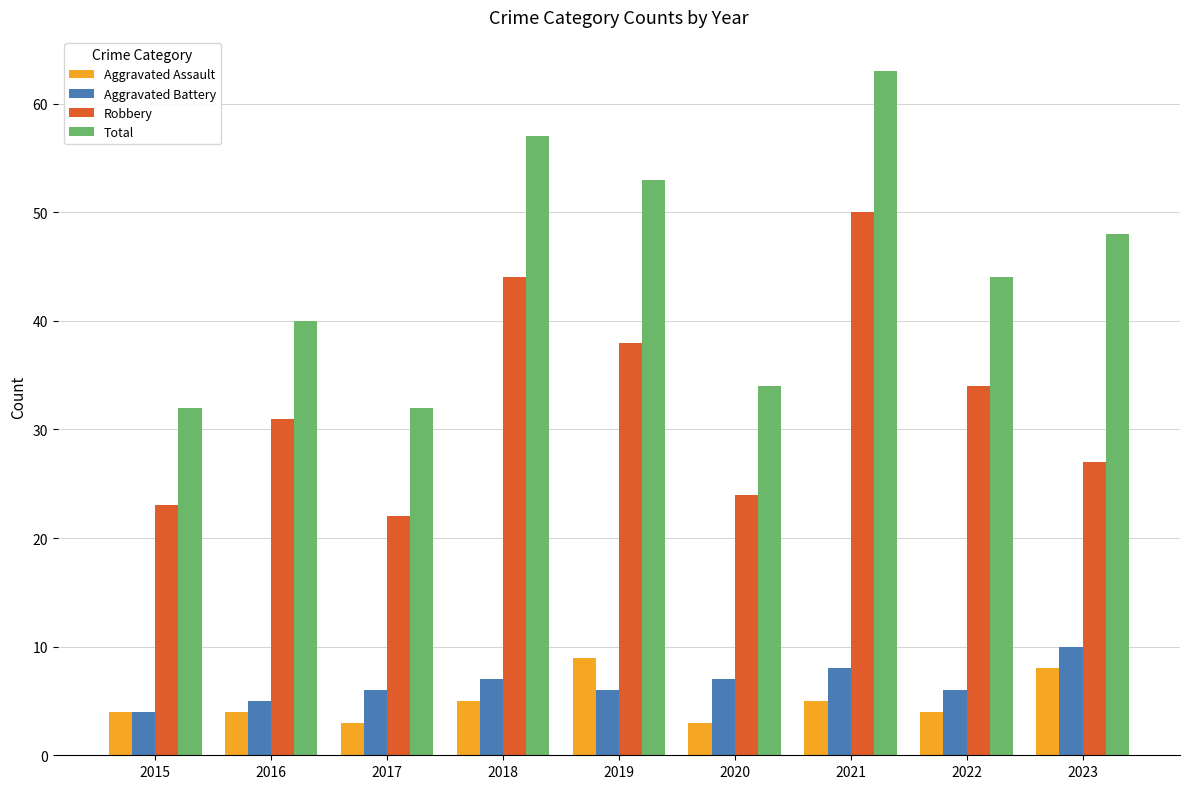

What is the difference between the maximum and minimum values in the Aggravated Battery series?

6